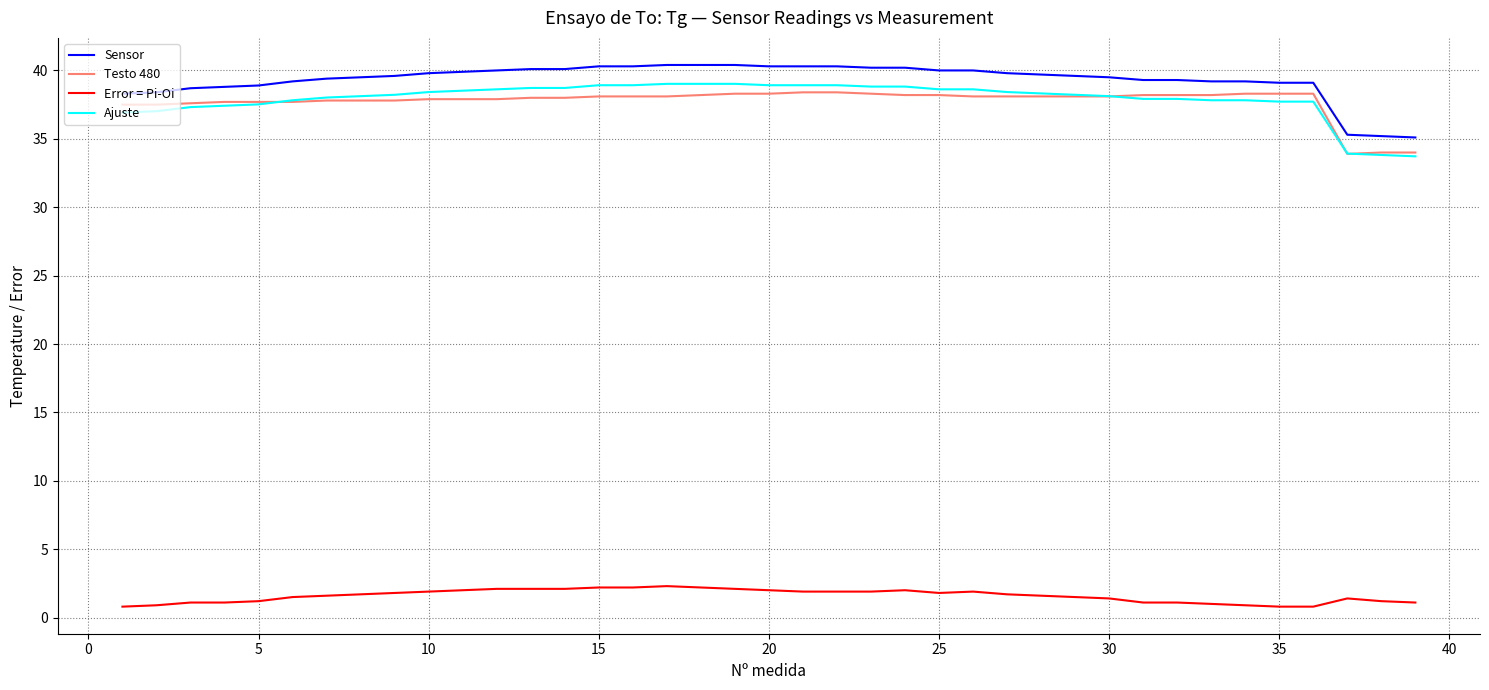

What are all the series names shown in the legend?

Sensor, Testo 480, Error = Pi-Oi, Ajuste